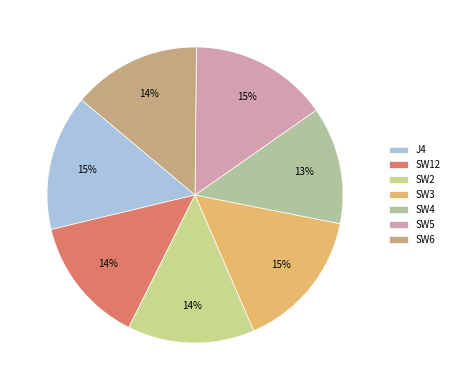

How many segments does this pie chart have?

7